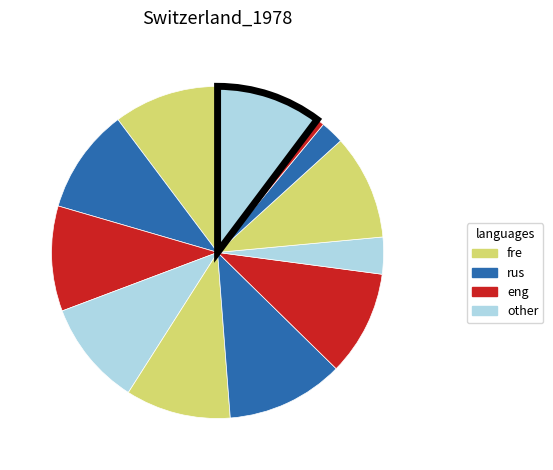

To the nearest percent, what is the difference between the largest and smallest slice percentages?

11%